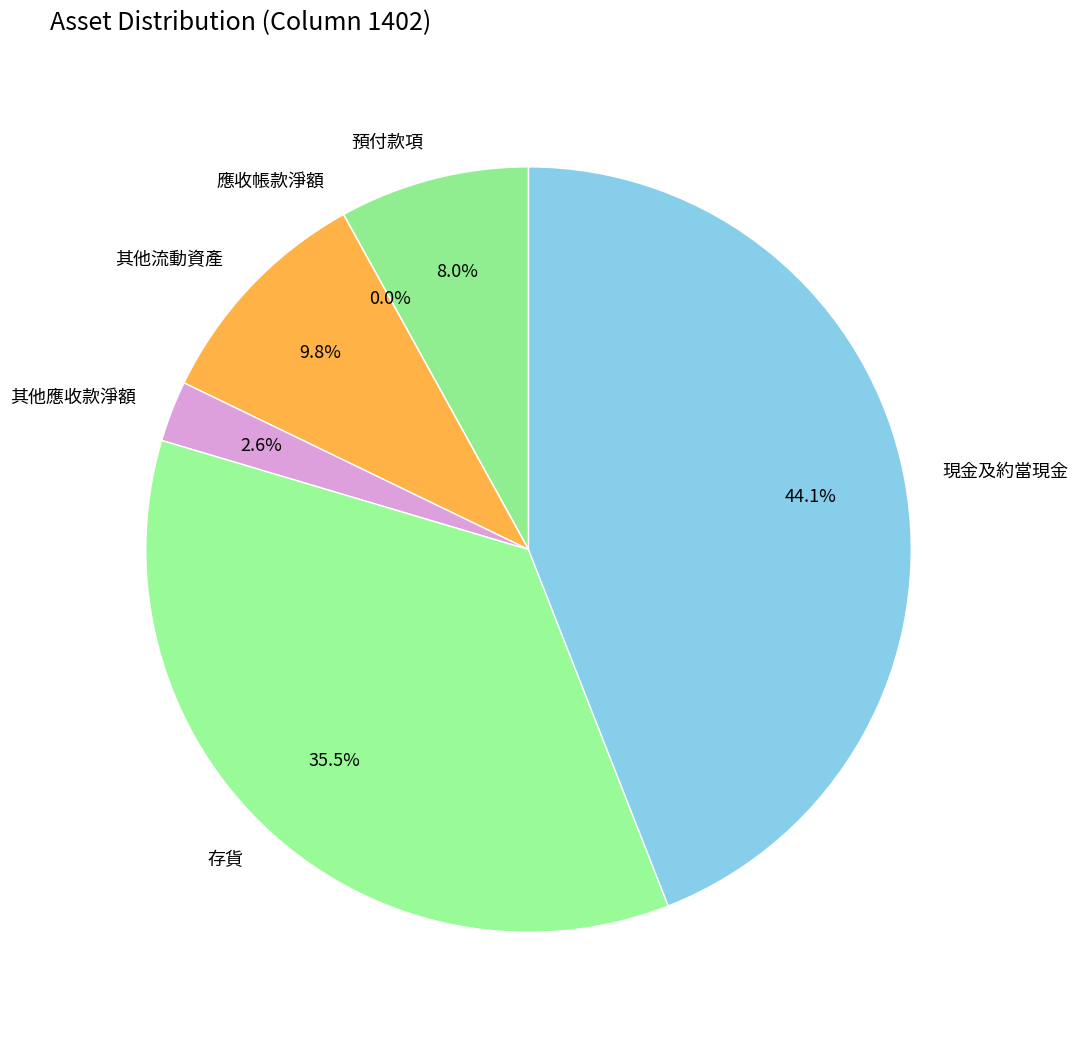

Do 應收帳款淨額 and 現金及約當現金 together represent more than half of the pie?

No